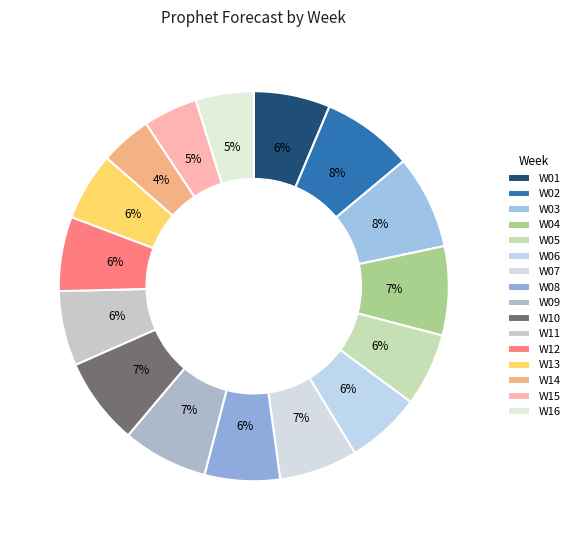

What is the smallest slice in the pie chart?

W14